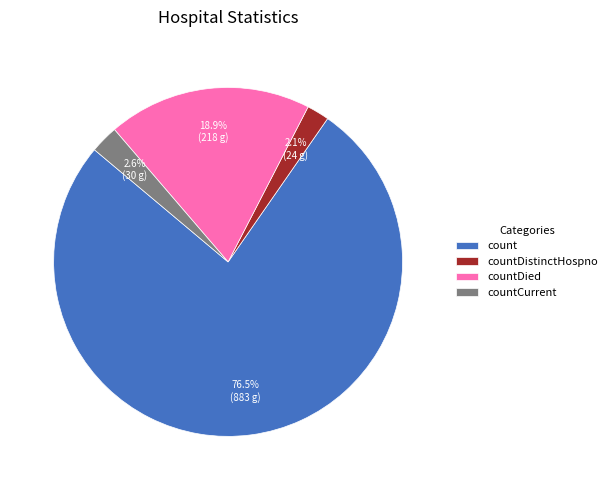

What is the majority slice?

count